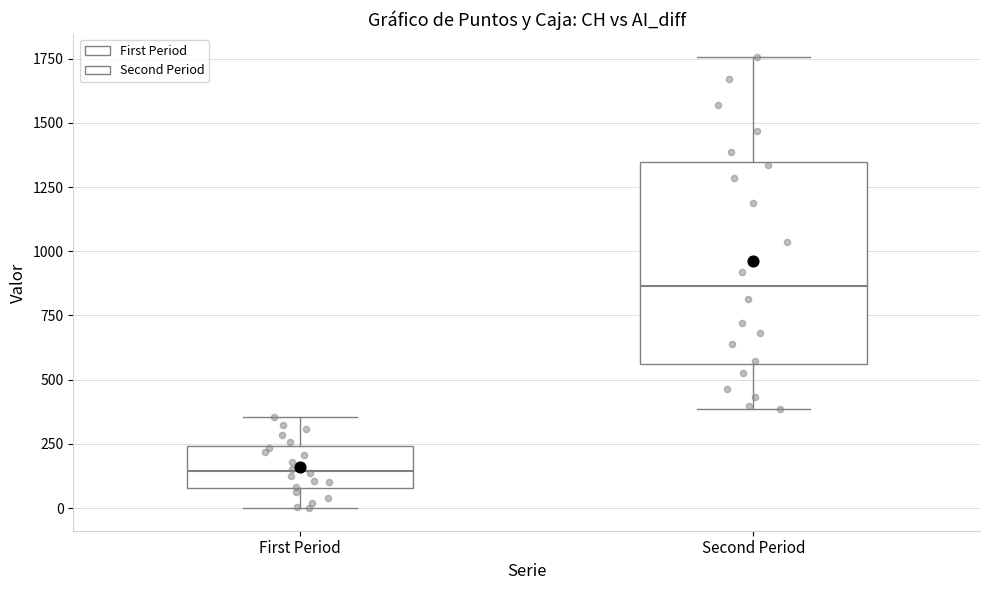

Reading left to right, transcribe this box plot: for each box, give where its median line is, the range the box spans, and where its two whiskers end, as read against the y-axis. The values are not printed on the chart, so give them approximately, as read against the axis.

First Period: median 150, box 100 to 250, whiskers 0 to 350
Second Period: median 850, box 550 to 1350, whiskers 400 to 1750